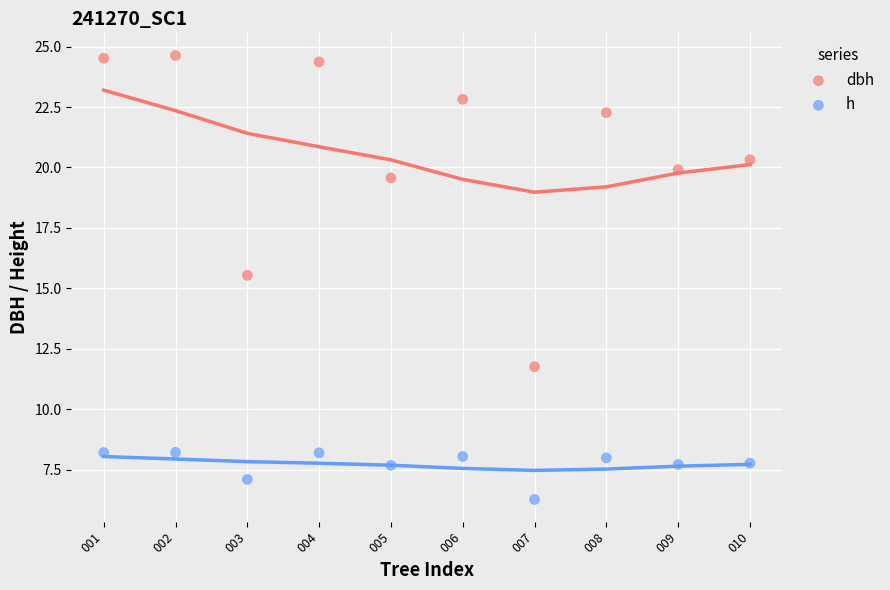

Which series reaches the maximum Y coordinate?

dbh